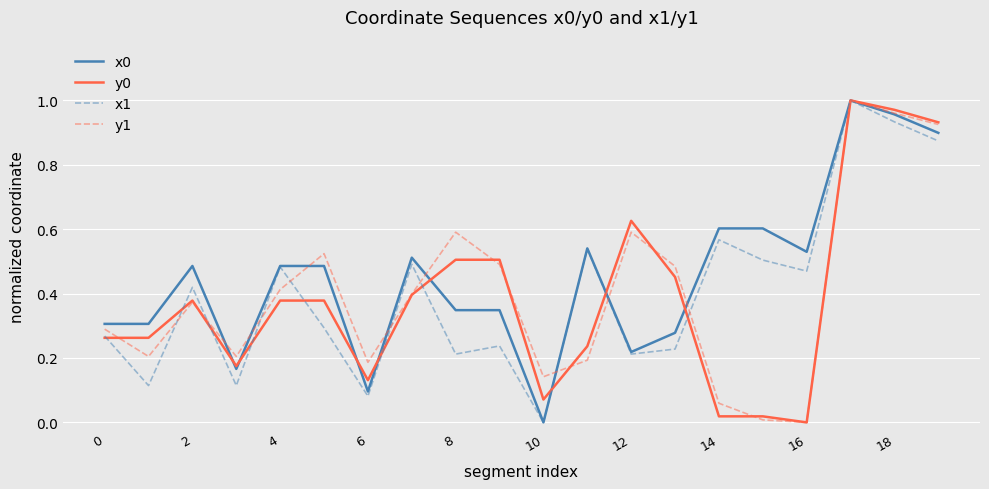

What is the difference between the maximum and second lowest values in the x1 series?

0.9